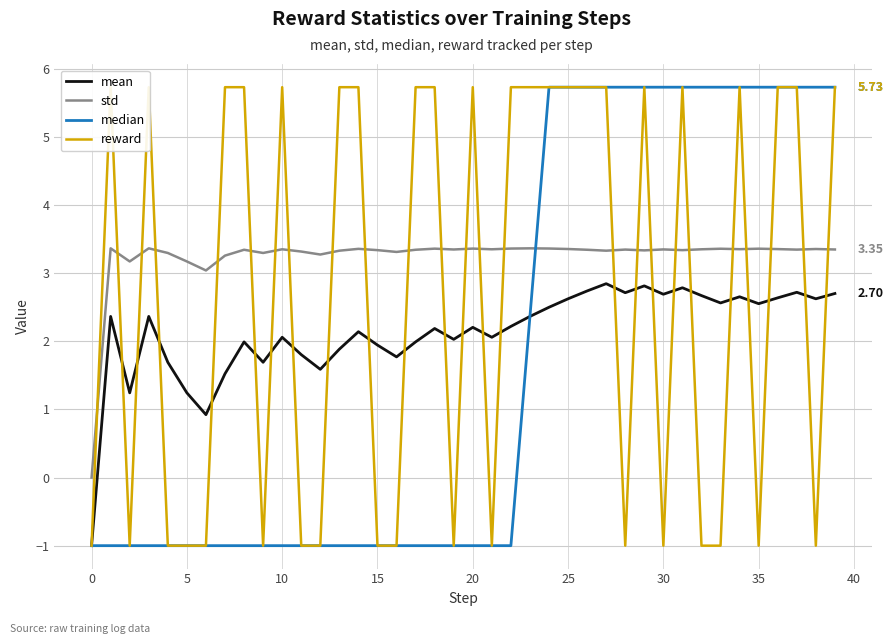

Which series has the widest spread of values?

median